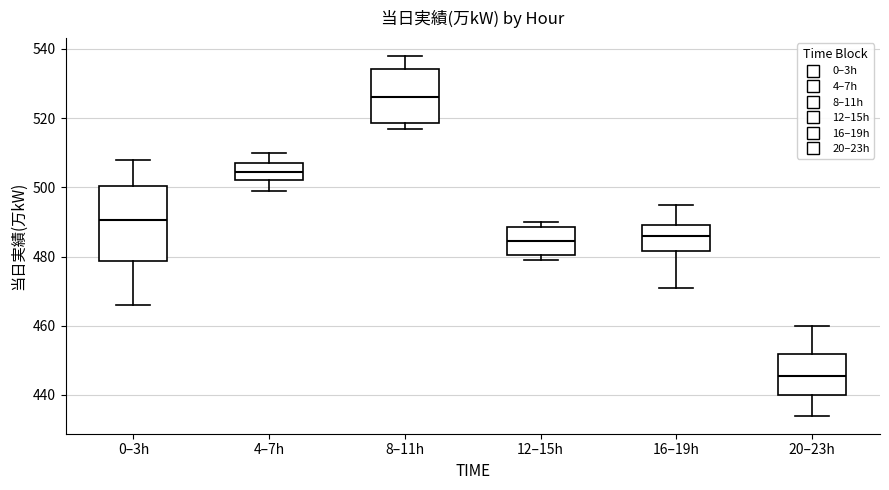

Reading left to right, transcribe this box plot: for each box, give where its median line is, the range the box spans, and where its two whiskers end, as read against the y-axis. The values are not printed on the chart, so give them approximately, as read against the axis.

0–3h: median 490, box 478 to 500, whiskers 466 to 508
4–7h: median 504, box 502 to 508, whiskers 500 to 510
8–11h: median 526, box 518 to 534, whiskers 518 (just below the box's lower edge) to 538
12–15h: median 484, box 480 to 488, whiskers 480 (just below the box's lower edge) to 490
16–19h: median 486, box 482 to 490, whiskers 472 to 496
20–23h: median 446, box 440 to 452, whiskers 434 to 460